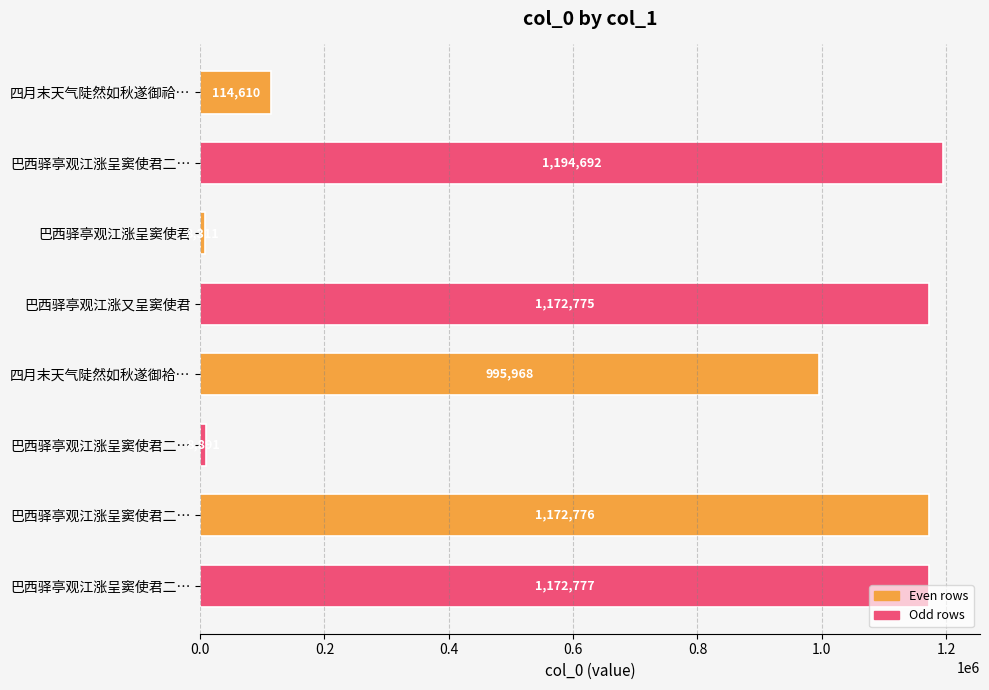

How many data points are less than 1172775?

4